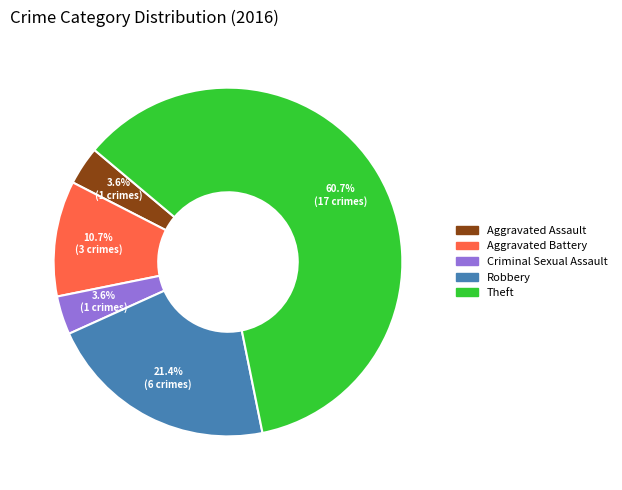

How many segments does this pie chart have?

5